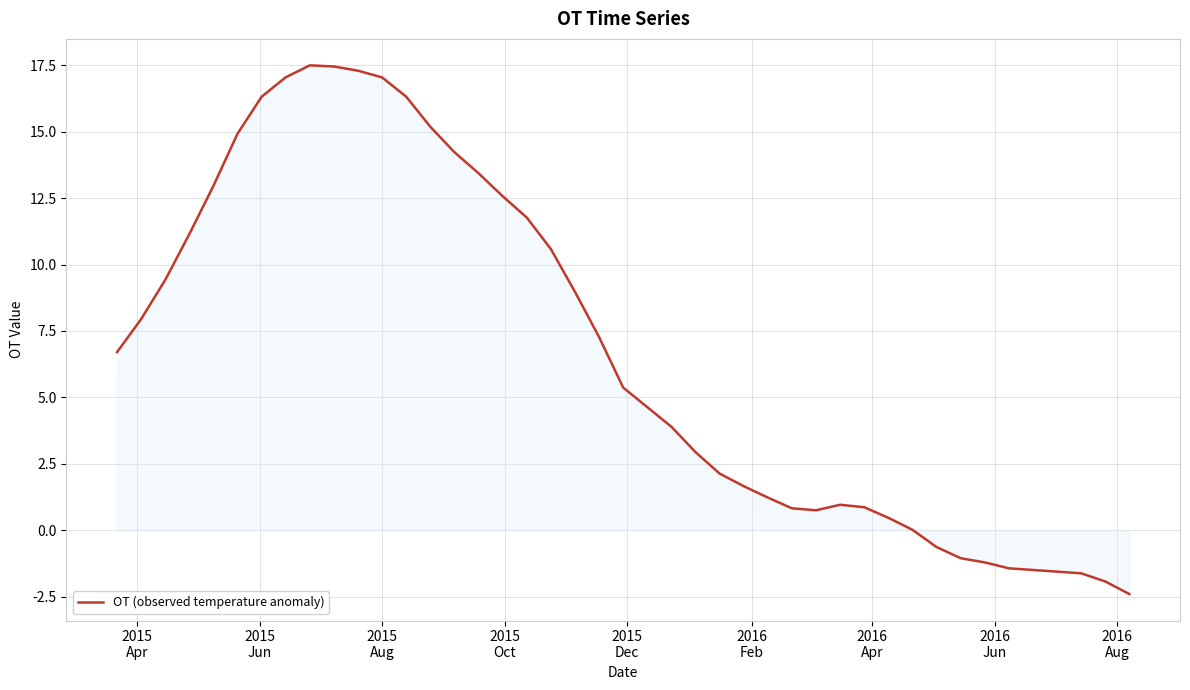

What is the greatest value displayed?

17.5